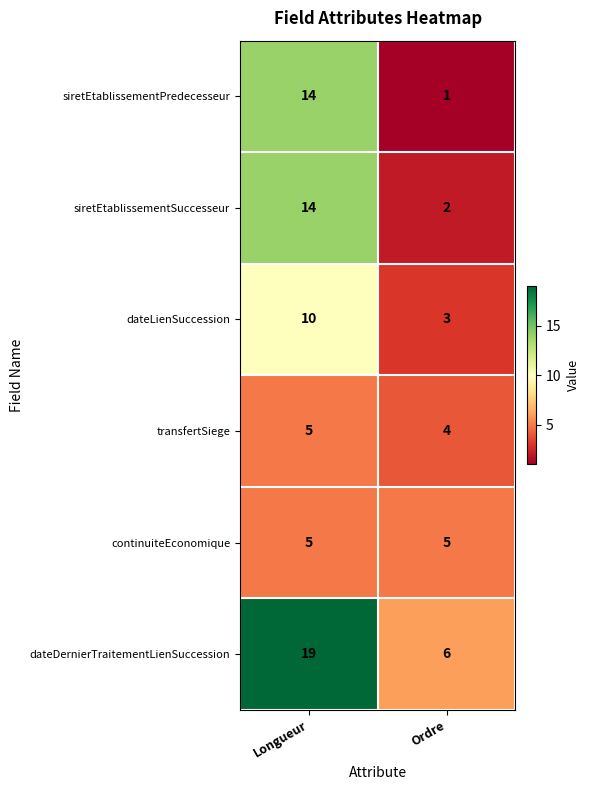

At which label does siretEtablissementSuccesseur reach its peak?

Longueur